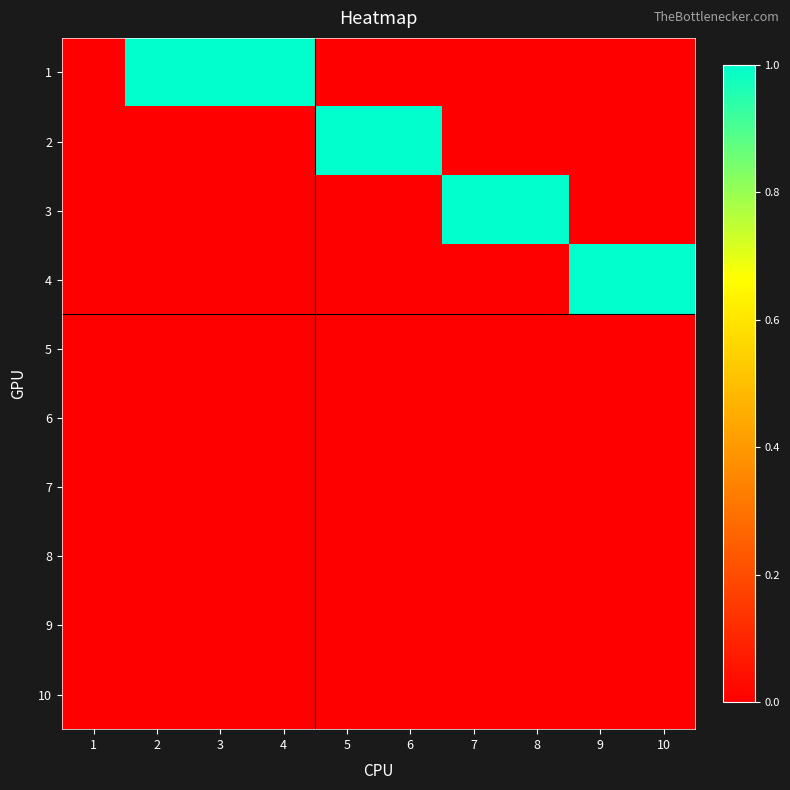

At 5, list the series in order from smallest to largest.

1, 3, 4, 5, 6, 7, 8, 9, 10, 2